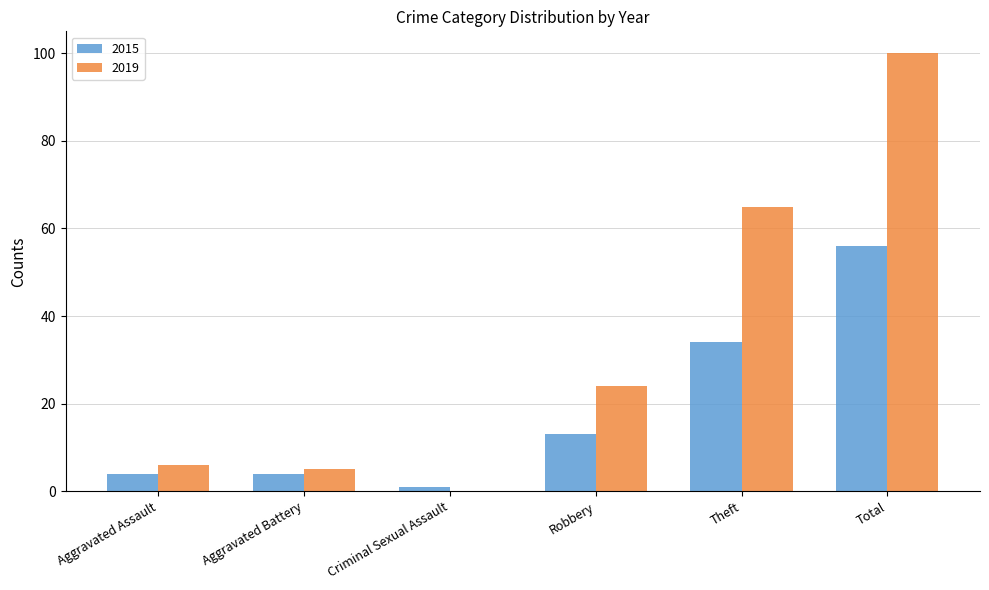

Is the value of 2015 at Theft greater than the value of 2019 at Robbery?

Yes